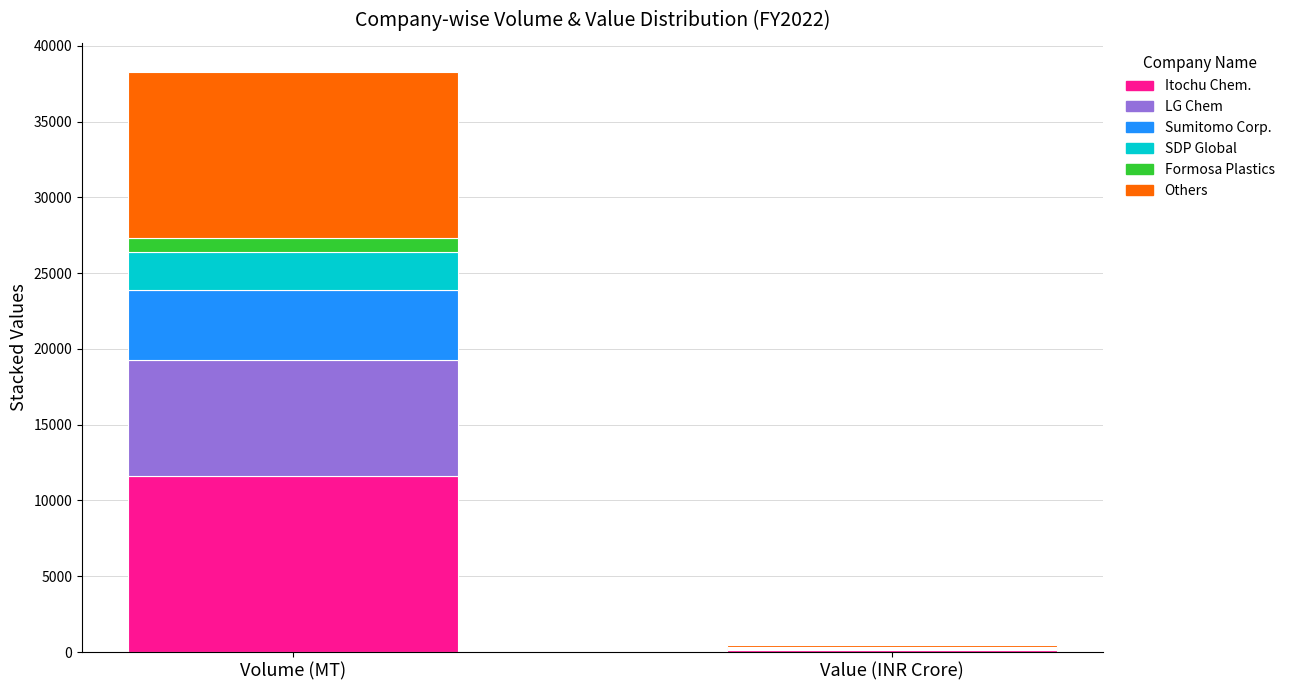

What are all the series names shown in the legend?

Itochu Chem., LG Chem, Sumitomo Corp., SDP Global, Formosa Plastics, Others